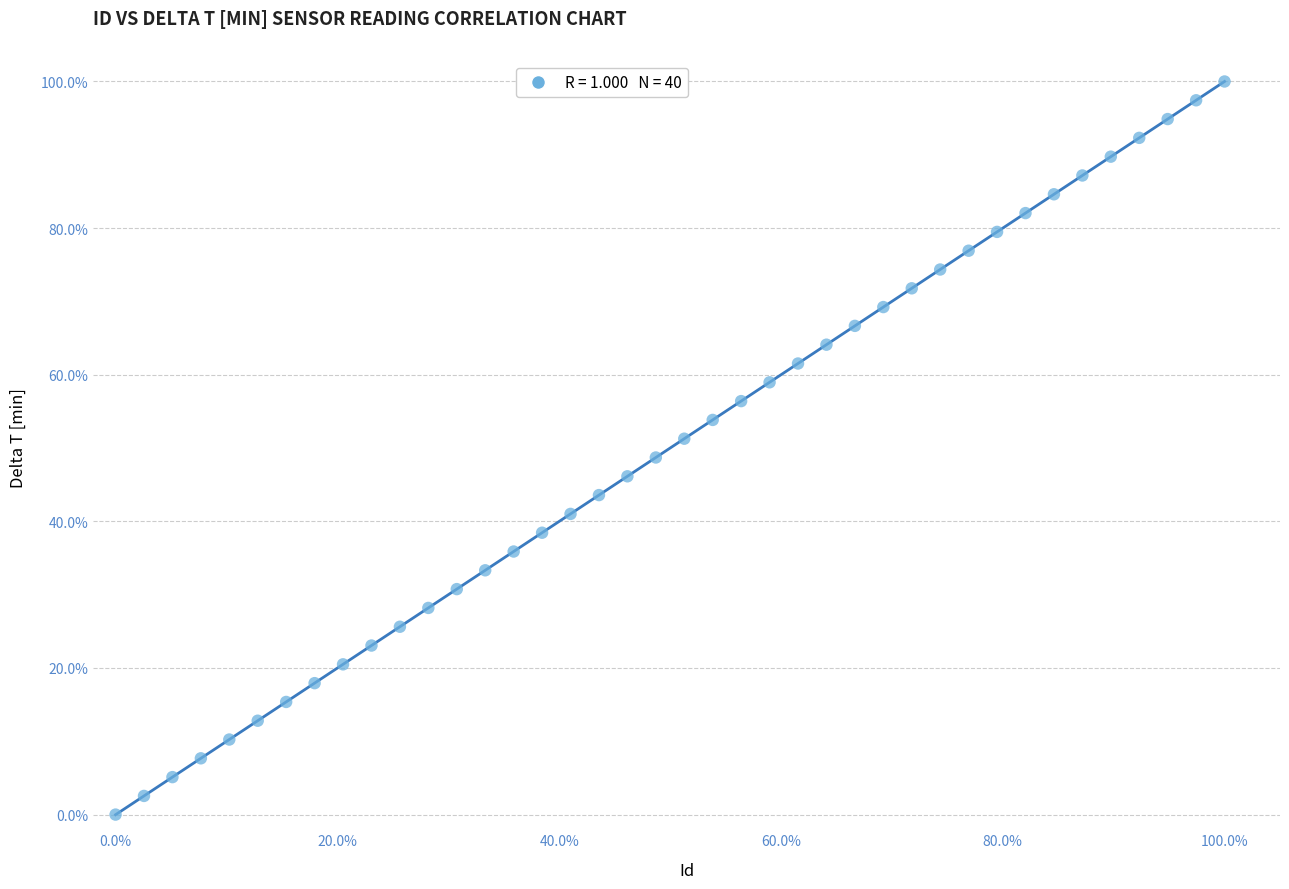

What is the range of X values (max minus min)?

100.0